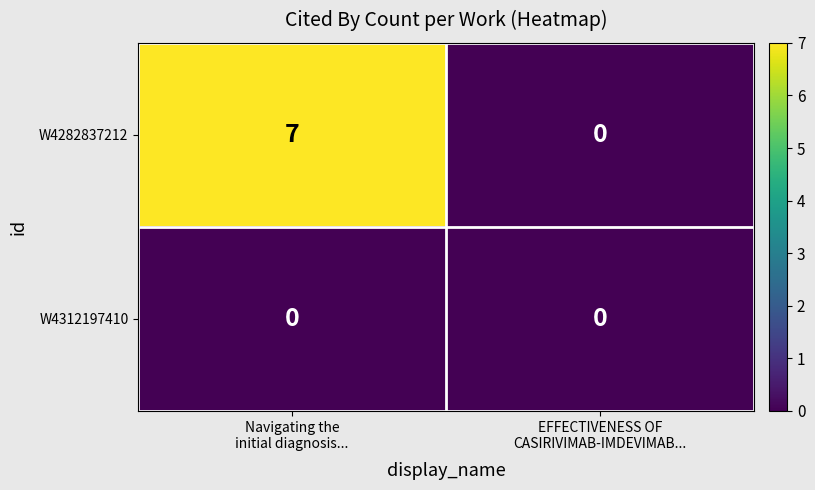

Reading left to right, list all the values displayed in this chart.

W4282837212: 7	0
W4312197410: 0	0